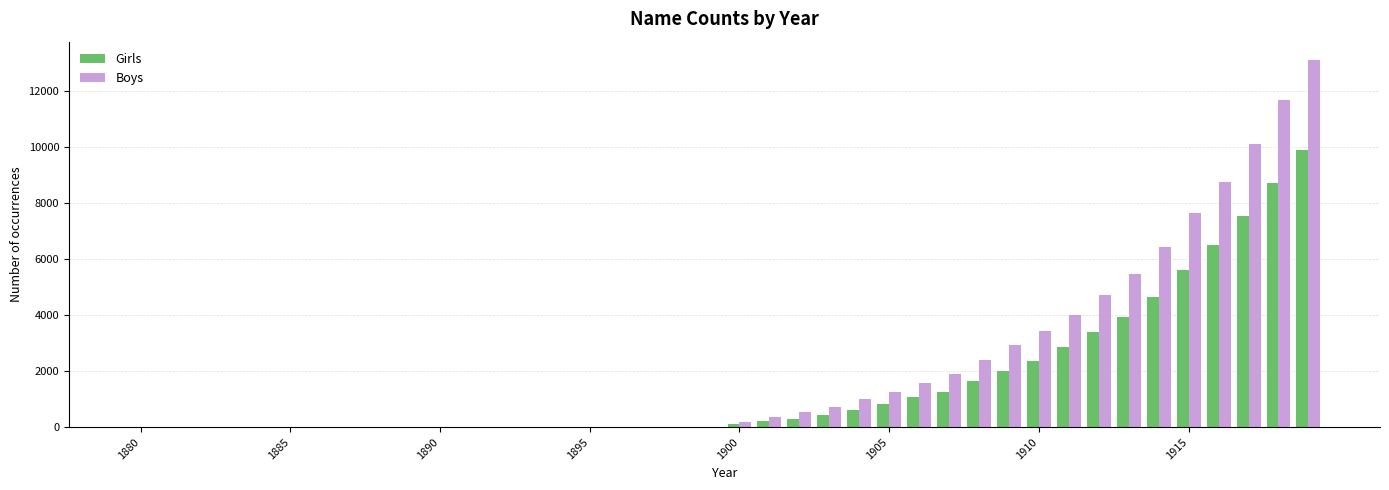

What are all the series names shown in the legend?

Girls, Boys